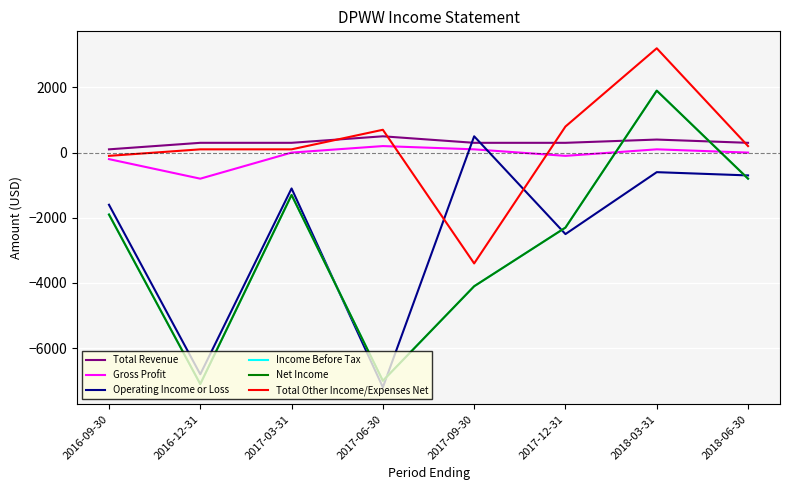

At which label does Income Before Tax reach its minimum?

2016-12-31